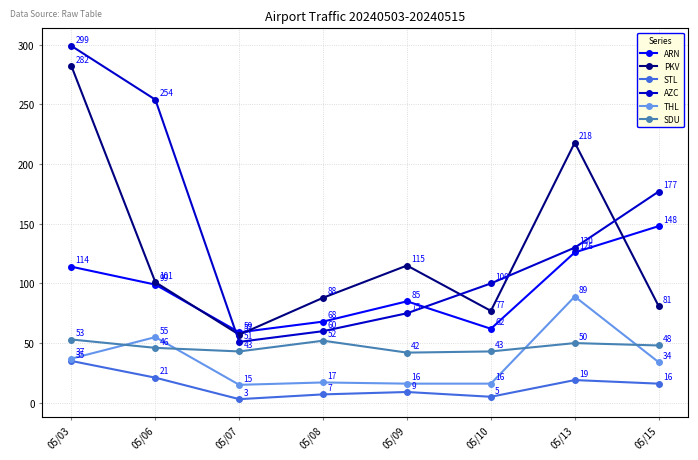

Where does the STL series first go above 16?

05/03